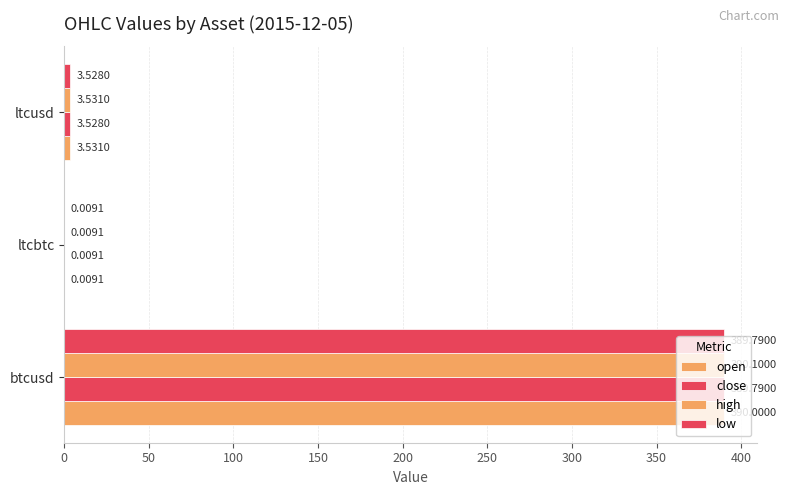

How many categories are shown in the chart?

3